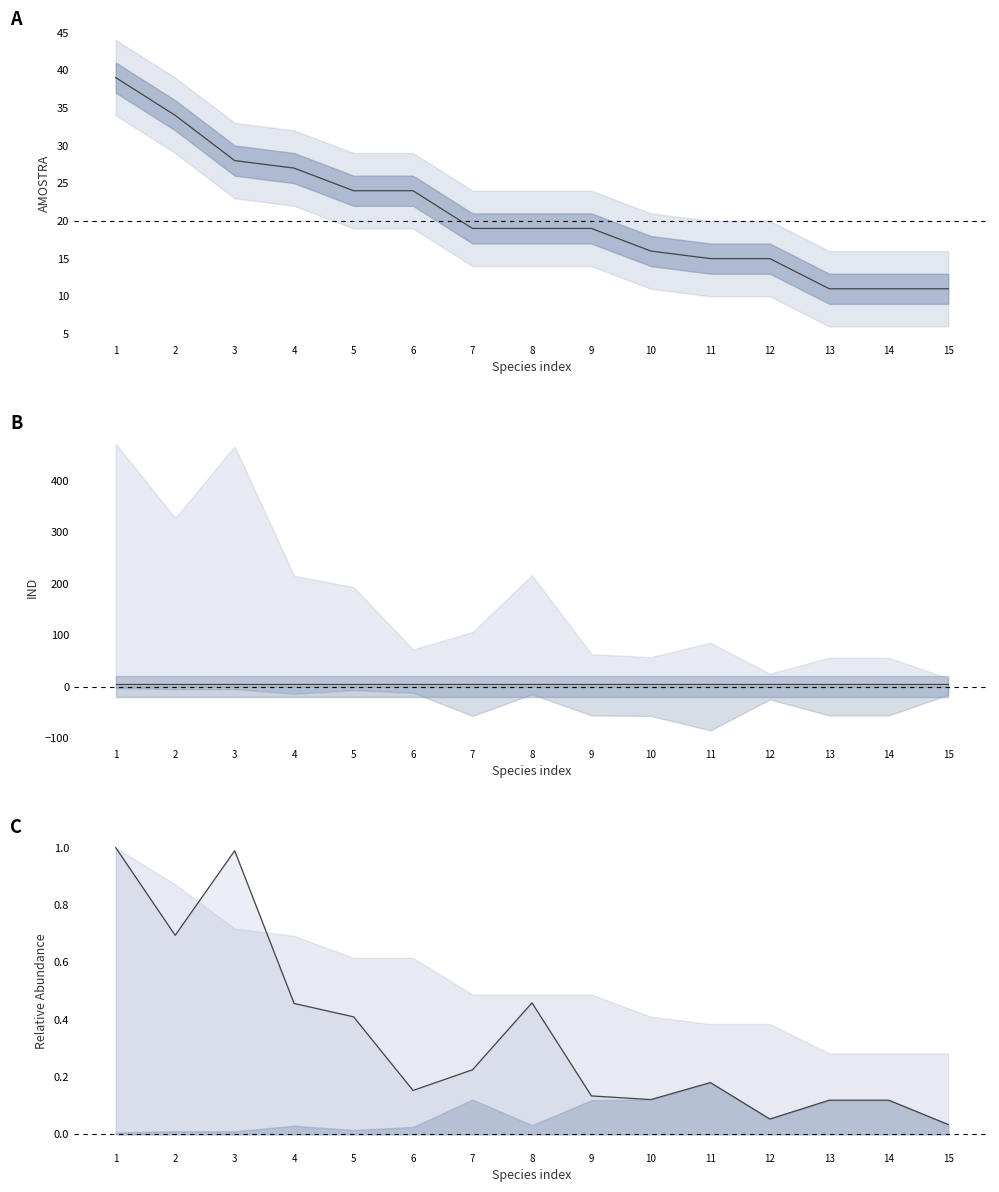

Reading right to left, what are all the values shown in this chart?

AMOSTRA: 11.0	11.0	11.0	15.0	15.0	16.0	19.0	19.0	19.0	24.0	24.0	27.0	28.0	34.0	39.0
IND center: 5.0	5.0	5.0	5.0	5.0	5.0	5.0	5.0	5.0	5.0	5.0	5.0	5.0	5.0	5.0
IND norm line: 0.0	0.1	0.1	0.1	0.2	0.1	0.1	0.5	0.2	0.2	0.4	0.5	1.0	0.7	1.0